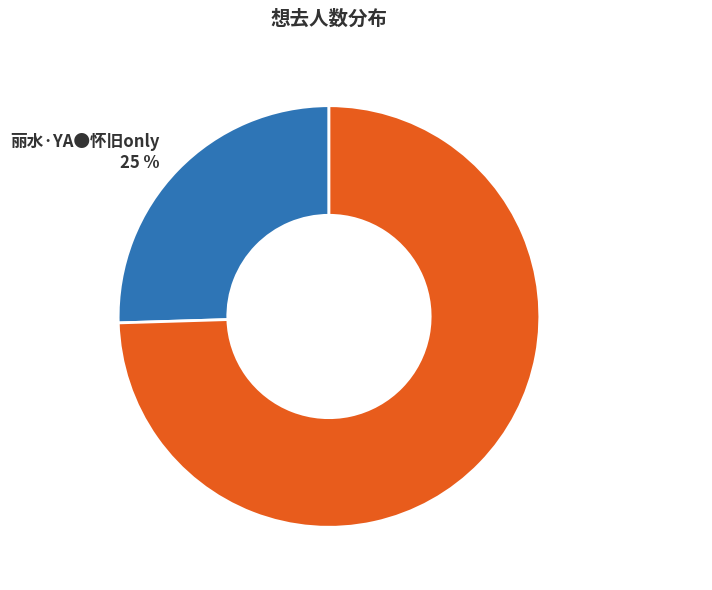

True or false: 丽水·YA●怀旧only accounts for 25% of the total.

True